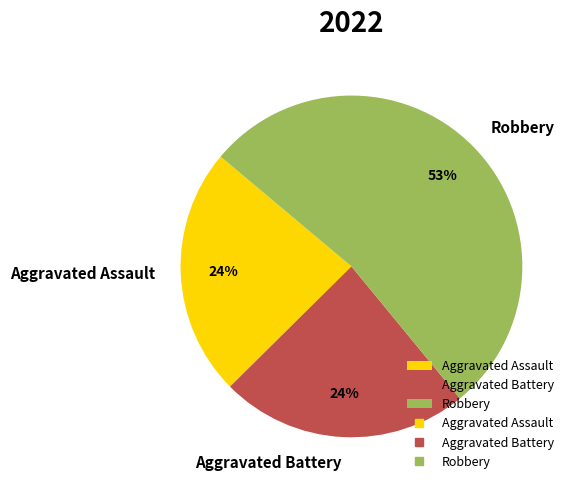

The Aggravated Assault slice represents 24% of the pie. True or false?

True